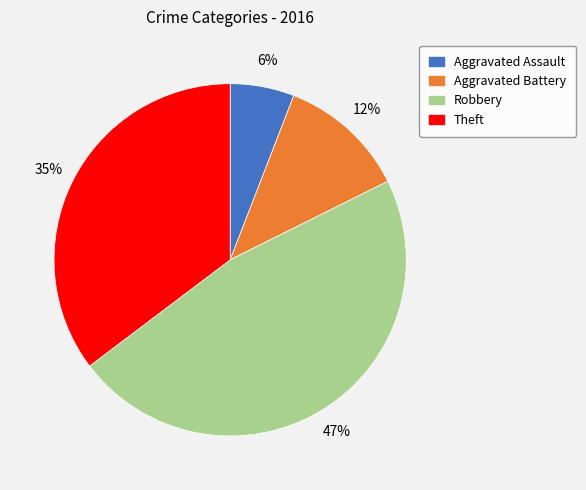

Is there any slice that represents more than half of the pie?

No